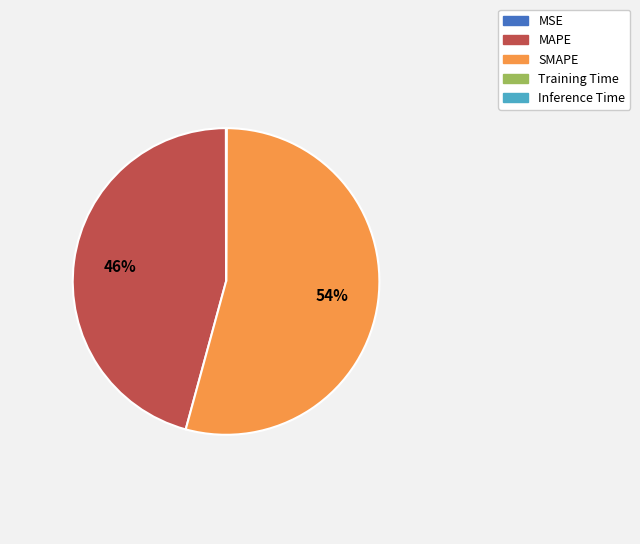

What percentage is the MAPE slice, to the nearest percent?

46%